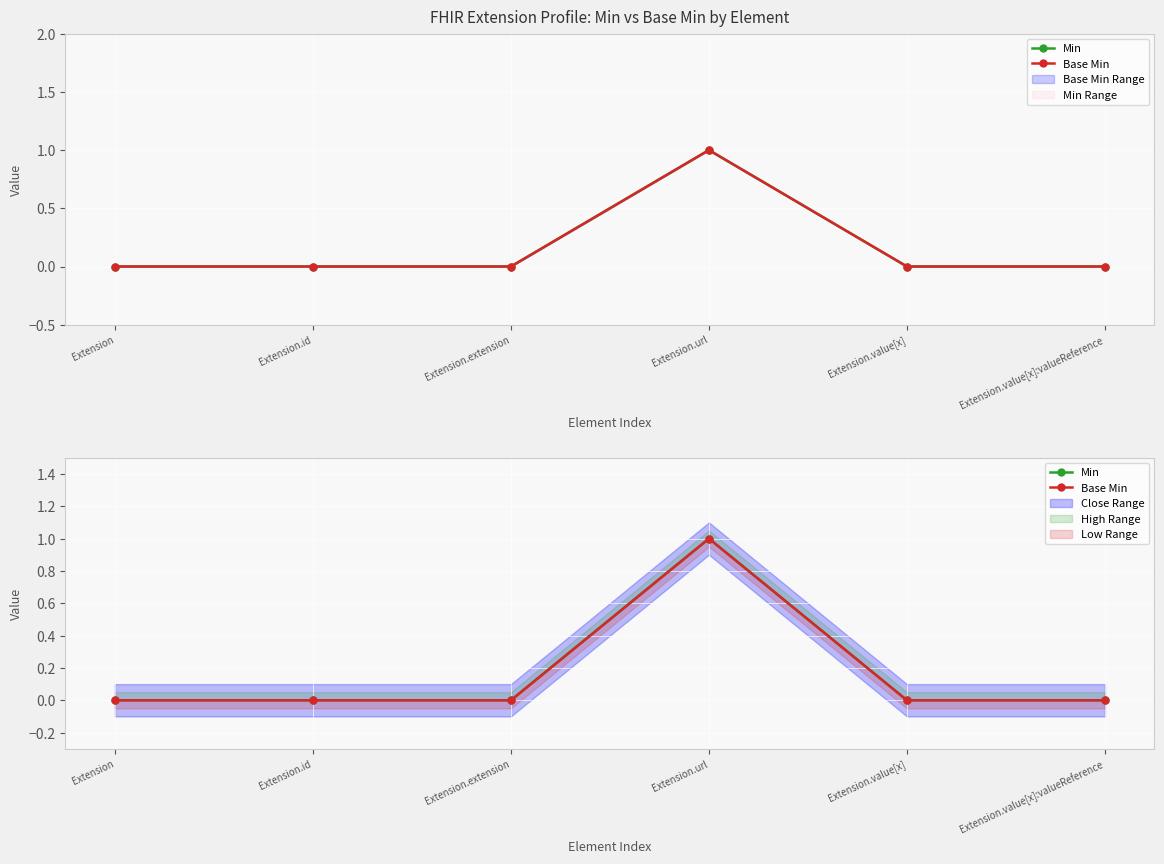

Which series changed the most between Extension.id and Extension.value[x]:valueReference?

Min